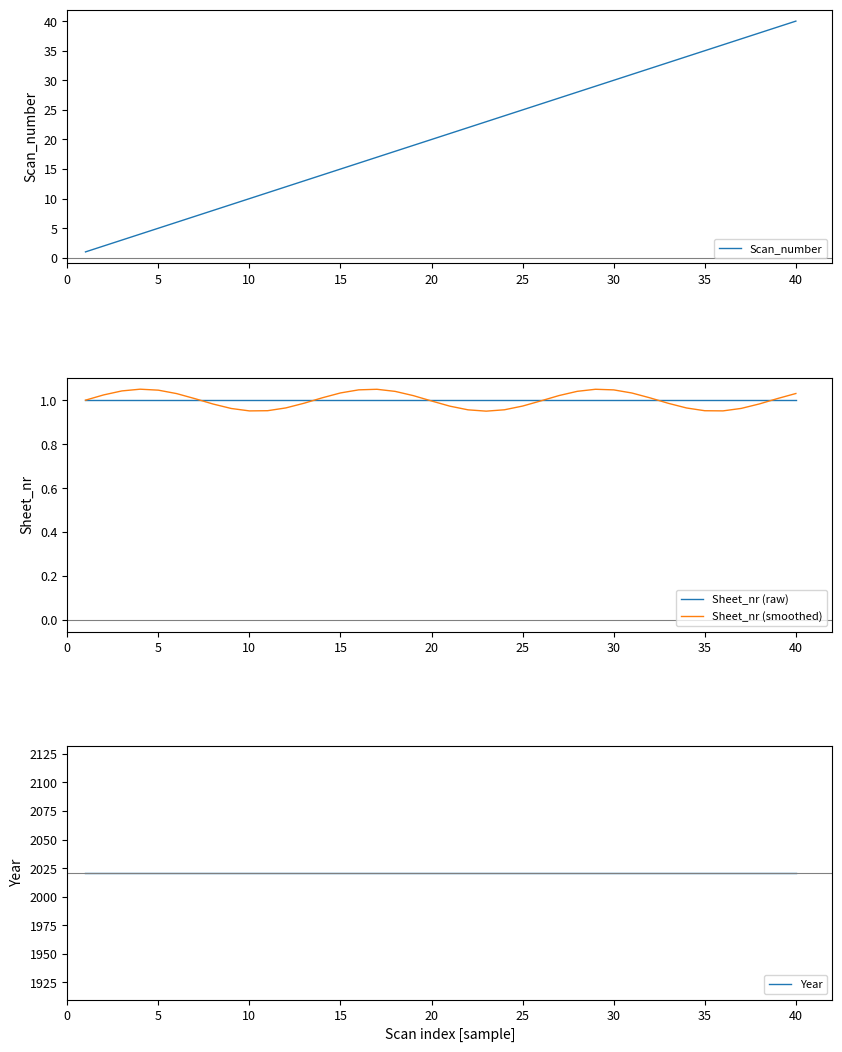

What is the maximum value for Scan_number?

40